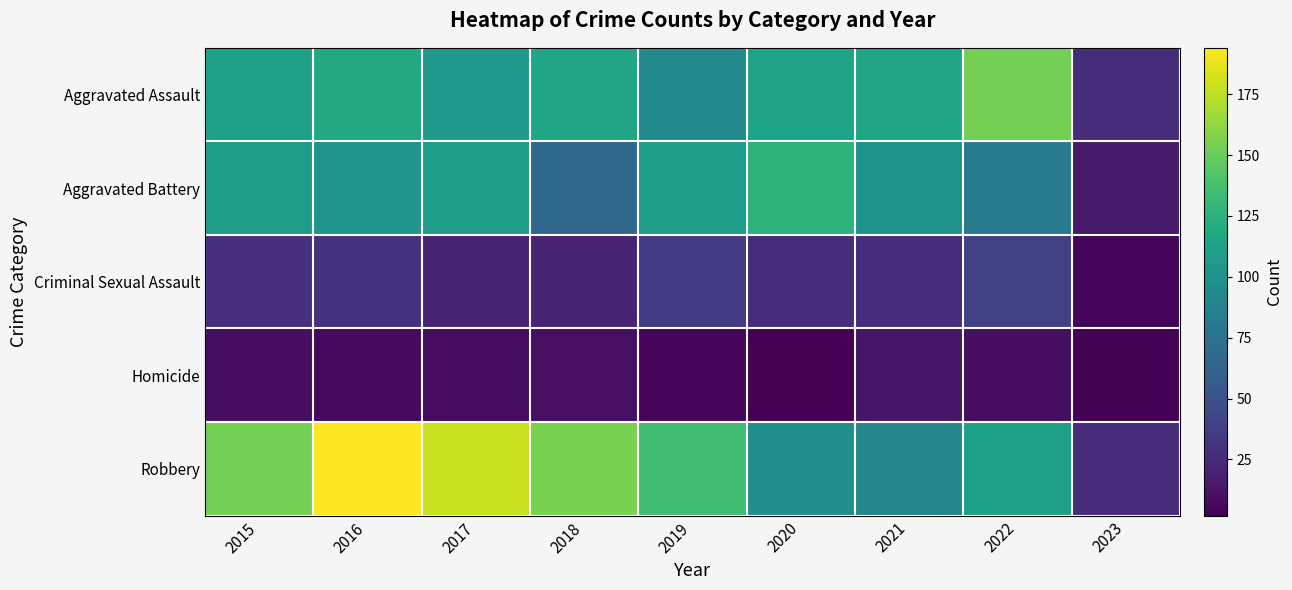

Reading left to right, what are all the values shown in this chart?

Aggravated Assault: 2015=110	2016=118	2017=105	2018=115	2019=92	2020=113	2021=115	2022=154	2023=27
Aggravated Battery: 2015=108	2016=102	2017=108	2018=67	2019=108	2020=126	2021=100	2022=81	2023=16
Criminal Sexual Assault: 2015=28	2016=30	2017=21	2018=21	2019=35	2020=27	2021=27	2022=39	2023=5
Homicide: 2015=9	2016=7	2017=8	2018=10	2019=5	2020=2	2021=13	2022=9	2023=3
Robbery: 2015=154	2016=194	2017=178	2018=155	2019=135	2020=97	2021=91	2022=111	2023=26